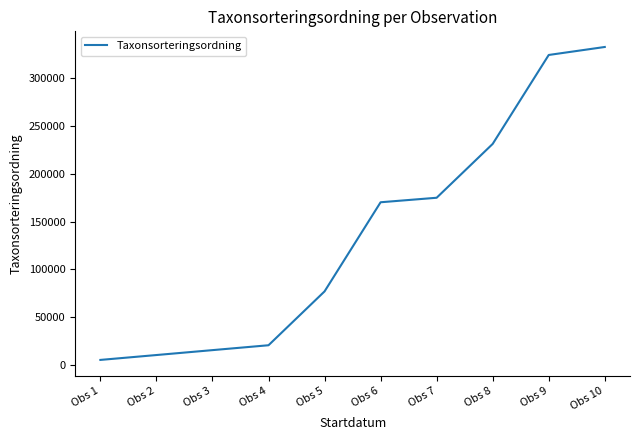

What is the sum of the values at Obs 8 and Obs 1?

236545